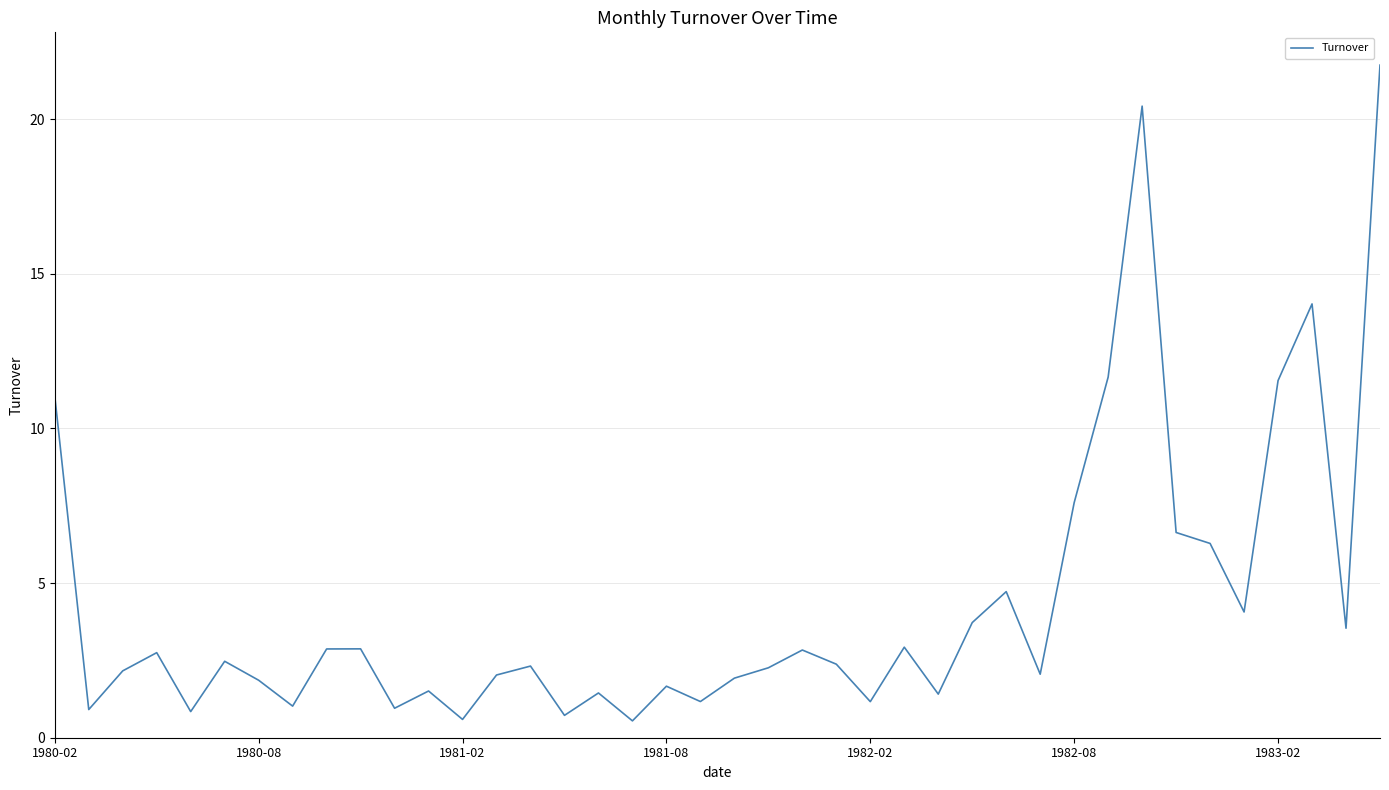

What is the minimum value shown in the chart?

0.5